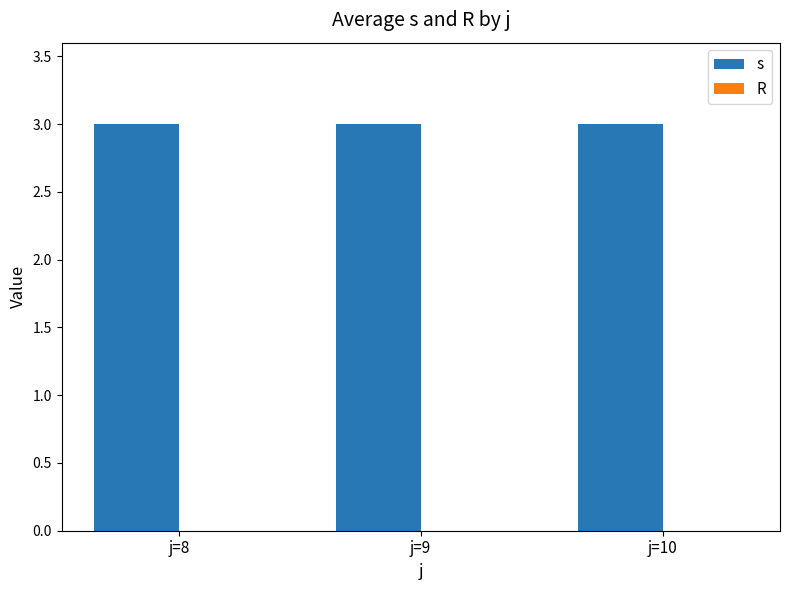

At j=10, list the series in order from largest to smallest.

s, R